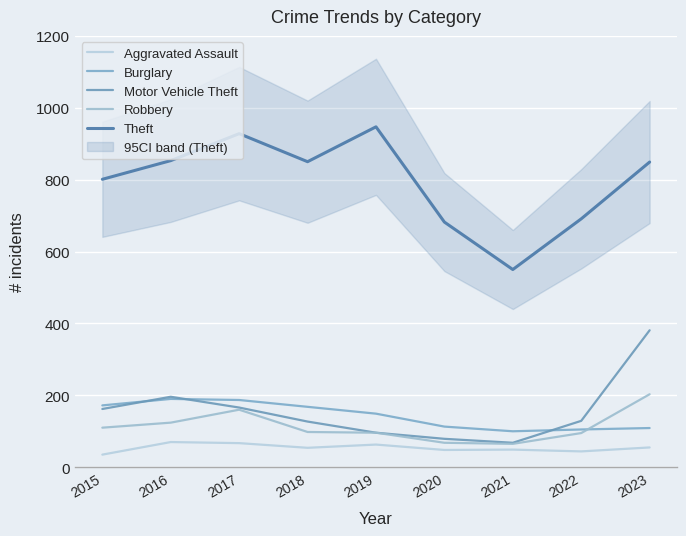

Read the Theft value at 2021, to the nearest 10.

550